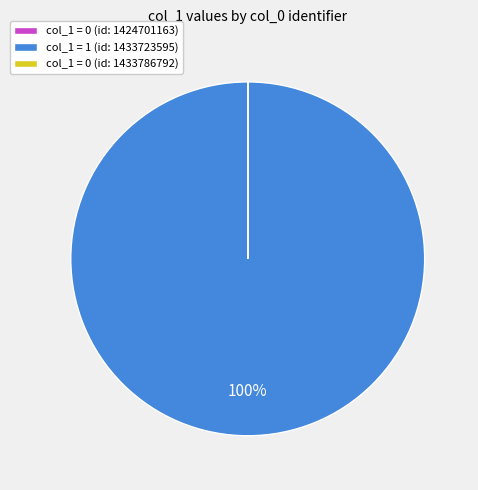

What is the largest slice in the pie chart?

col_1 = 1 (id: 1433723595)